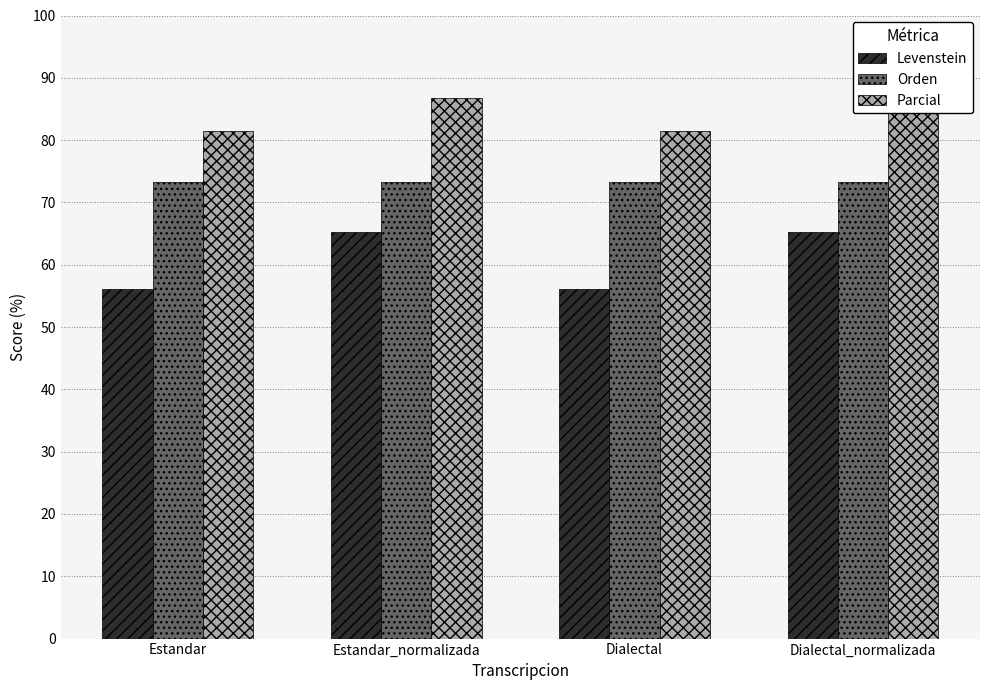

What is the average value of the Orden series?

73.3